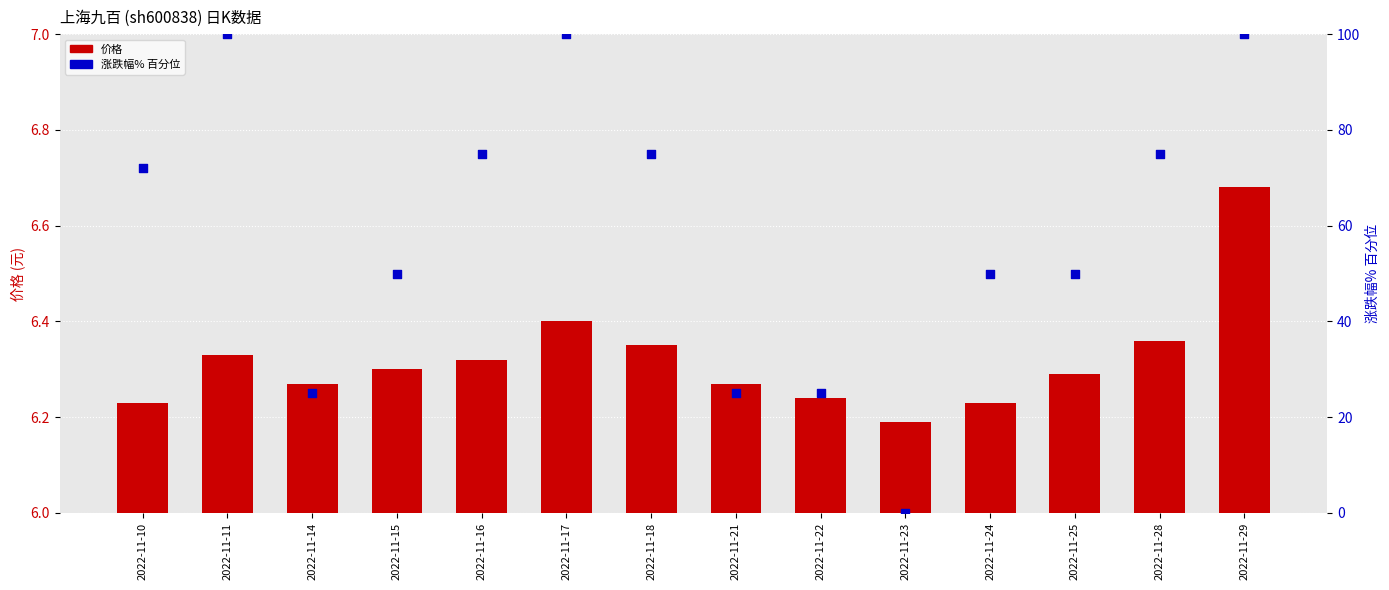

Which series reaches the maximum Y coordinate?

涨跌幅% 百分位